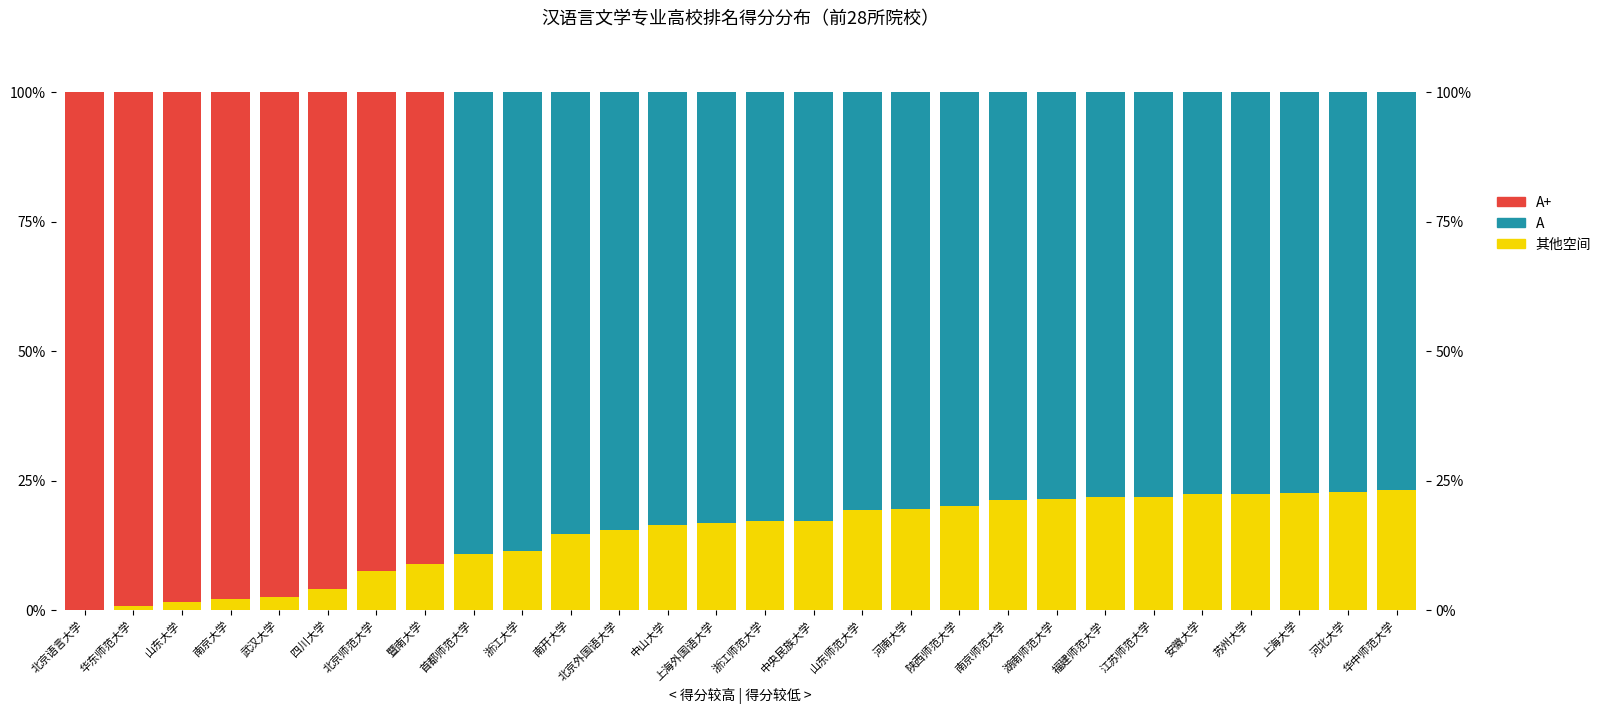

Reading left to right, extract all data points from this chart.

其他空间: 0.0	0.7	1.7	2.1	2.6	4.0	7.5	9.0	10.8	11.3	14.6	15.6	16.5	16.7	17.2	17.2	19.3	19.6	20.0	21.2	21.5	21.9	21.9	22.4	22.4	22.6	22.9	23.1
A+: 100.0	99.3	98.3	97.9	97.4	96.0	92.5	91.0	0.0	0.0	0.0	0.0	0.0	0.0	0.0	0.0	0.0	0.0	0.0	0.0	0.0	0.0	0.0	0.0	0.0	0.0	0.0	0.0
A: 0.0	0.0	0.0	0.0	0.0	0.0	0.0	0.0	89.2	88.7	85.4	84.4	83.5	83.3	82.8	82.8	80.7	80.4	80.0	78.8	78.5	78.1	78.1	77.6	77.6	77.4	77.1	76.9